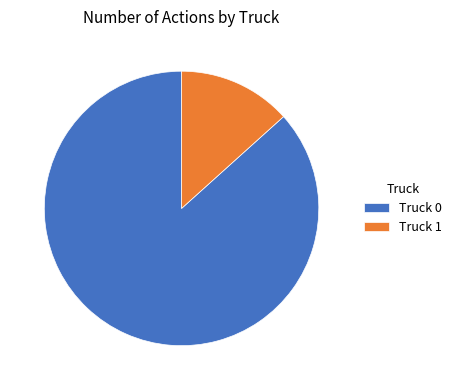

Do Truck 0 and Truck 1 together represent more than half of the pie?

Yes